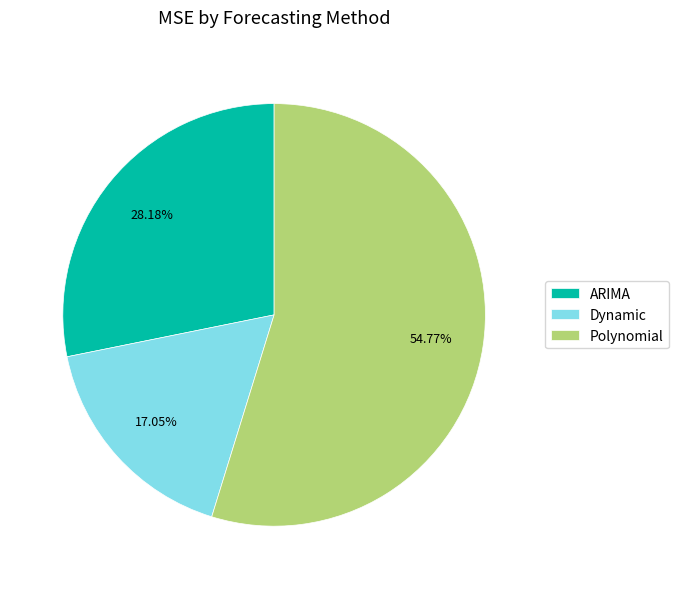

How many slices are in this pie chart?

3